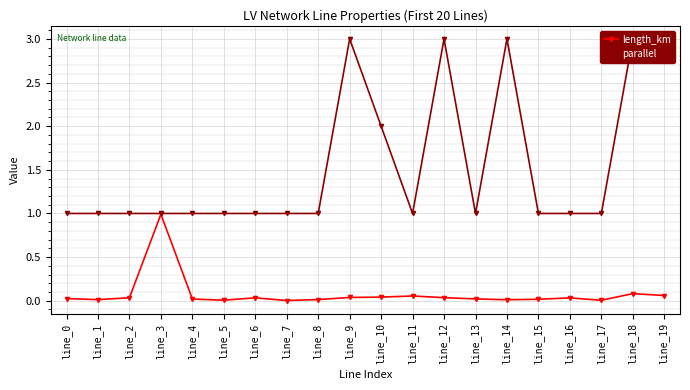

What are all the series names shown in the legend?

length_km, parallel